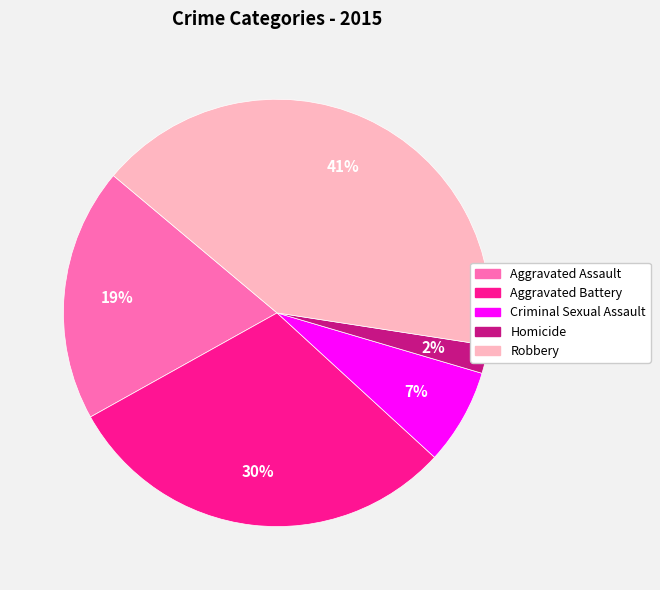

Between Criminal Sexual Assault and Robbery, which is larger?

Robbery